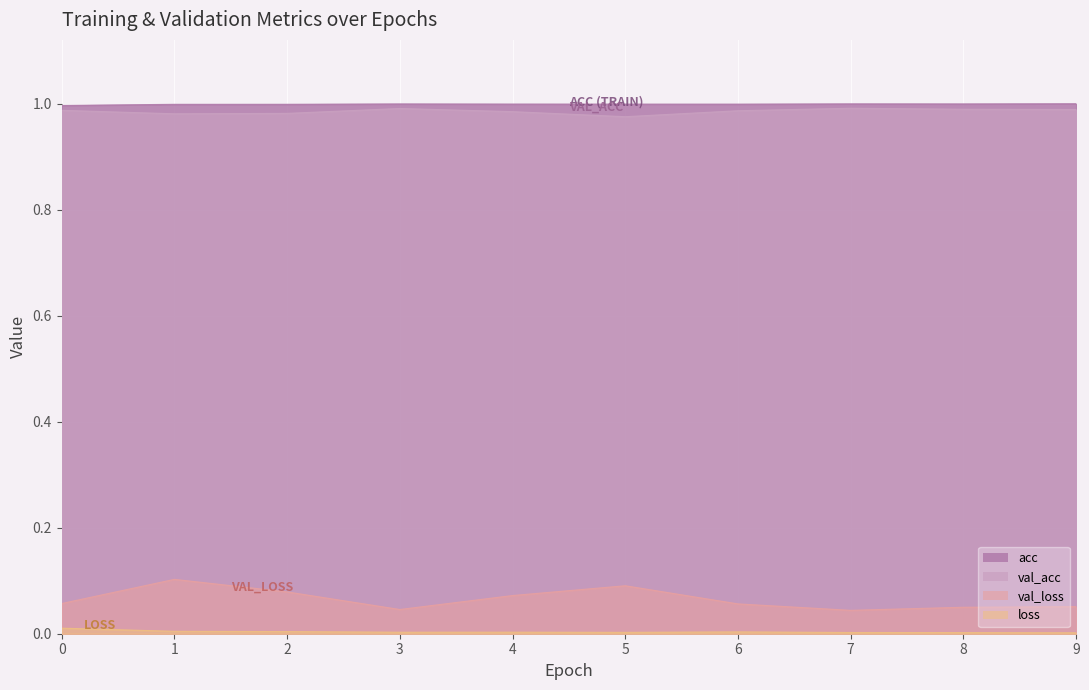

What is the spread (max minus min) of values at 1?

1.0